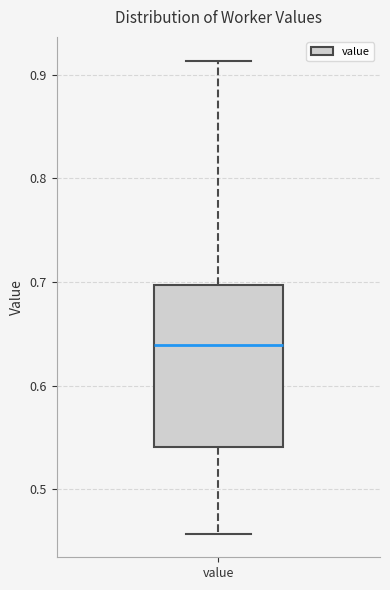

Transcribe this box plot: give where the median line is, the range the box spans, and where the two whiskers end, as read against the y-axis. The values are not printed on the chart, so give them approximately, as read against the axis.

median 0.64, box 0.54 to 0.70, whiskers 0.46 to 0.91